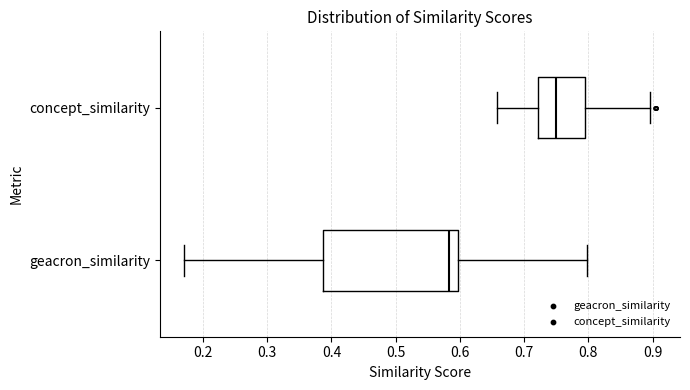

Reading bottom to top, read every box against the x-axis: the position of its median line, the range the box covers, and the ends of its whiskers. The values are not printed on the chart, so give them approximately, as read against the axis.

geacron_similarity: median 0.58, box 0.39 to 0.60, whiskers 0.17 to 0.80
concept_similarity: median 0.75, box 0.72 to 0.79, whiskers 0.66 to 0.90